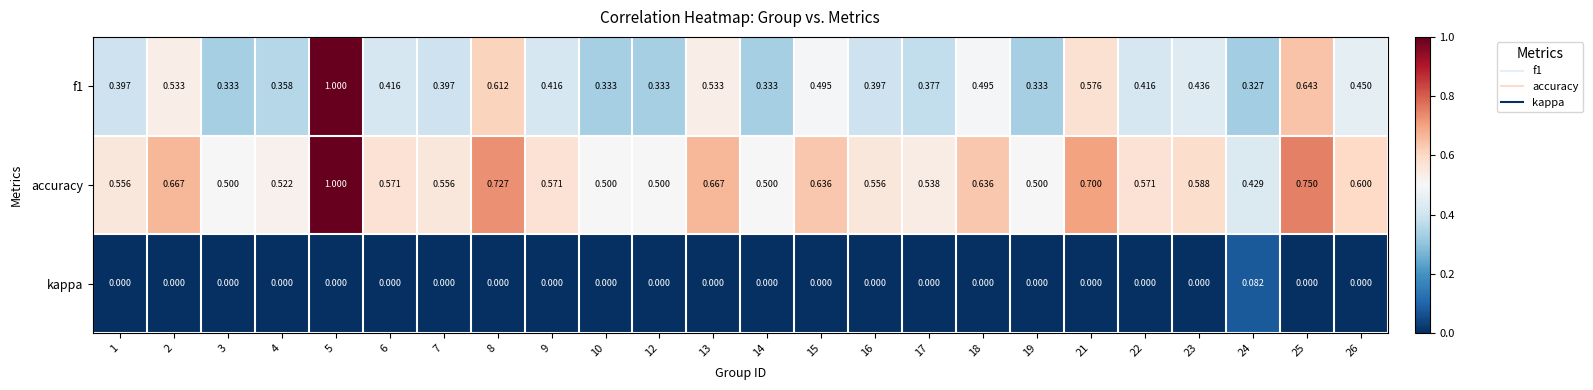

Which series has the largest total across all categories?

accuracy